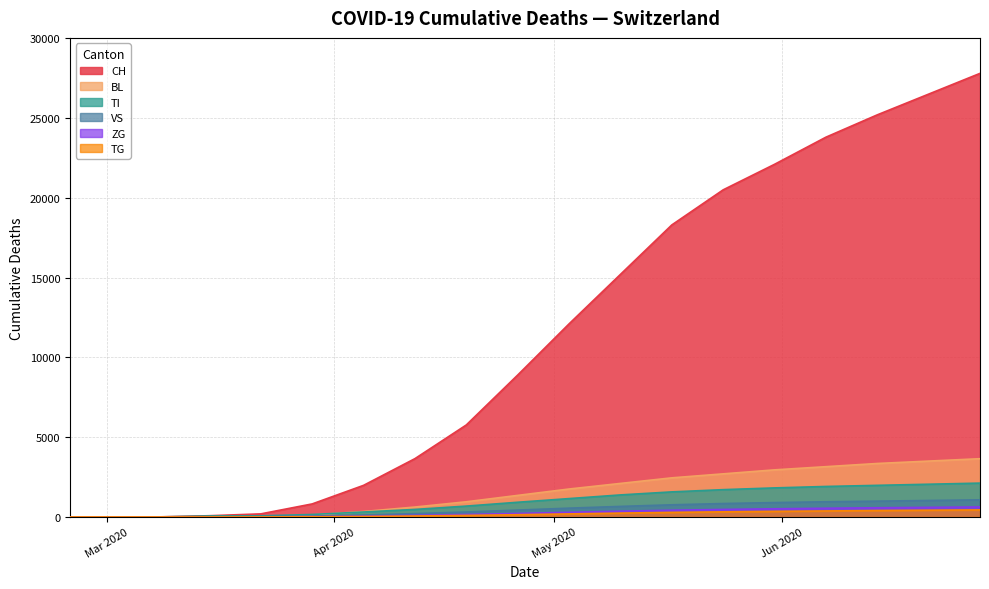

What is the approximate value of BL at 2020-06-14, to the nearest 10?

3350